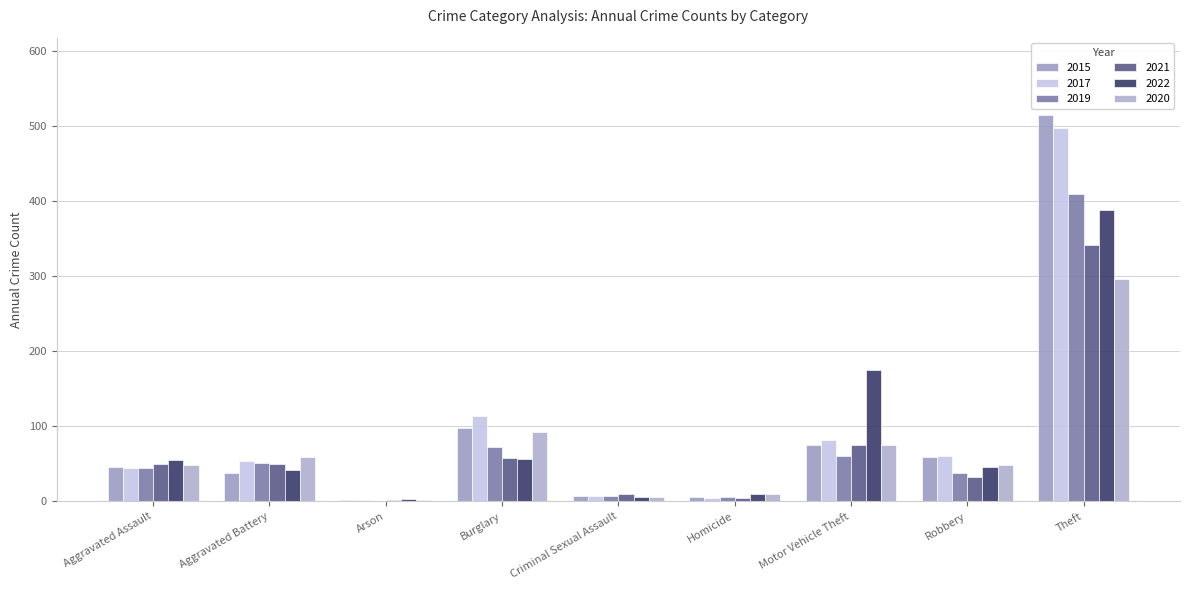

What position from the left is Criminal Sexual Assault?

5